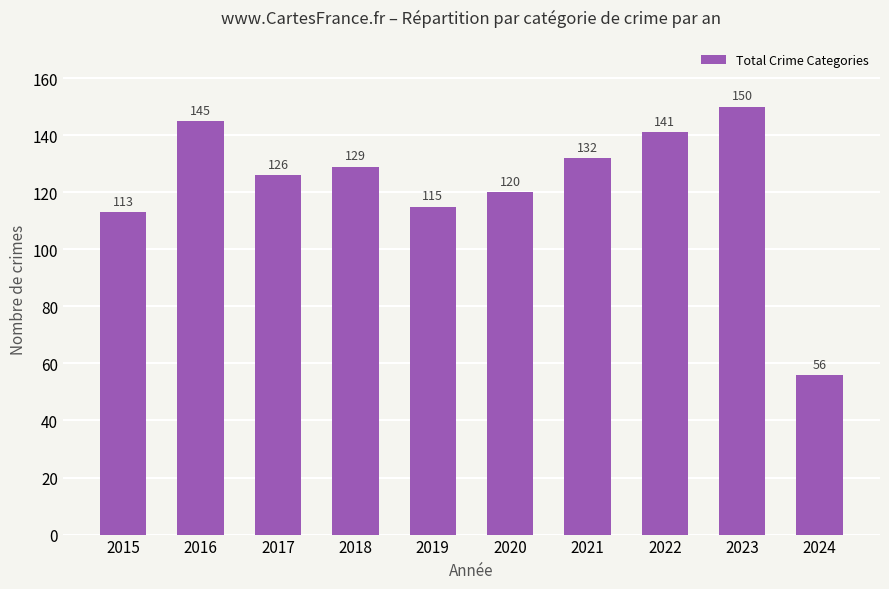

Reading left to right, extract all data points from this chart.

113	145	126	129	115	120	132	141	150	56